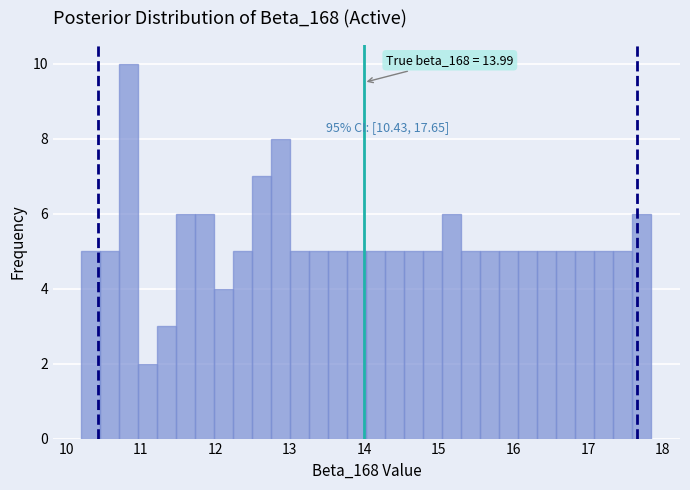

Around what value on the x-axis is the tallest bar? Give the approximate position of its centre, as read against the axis.

10.8